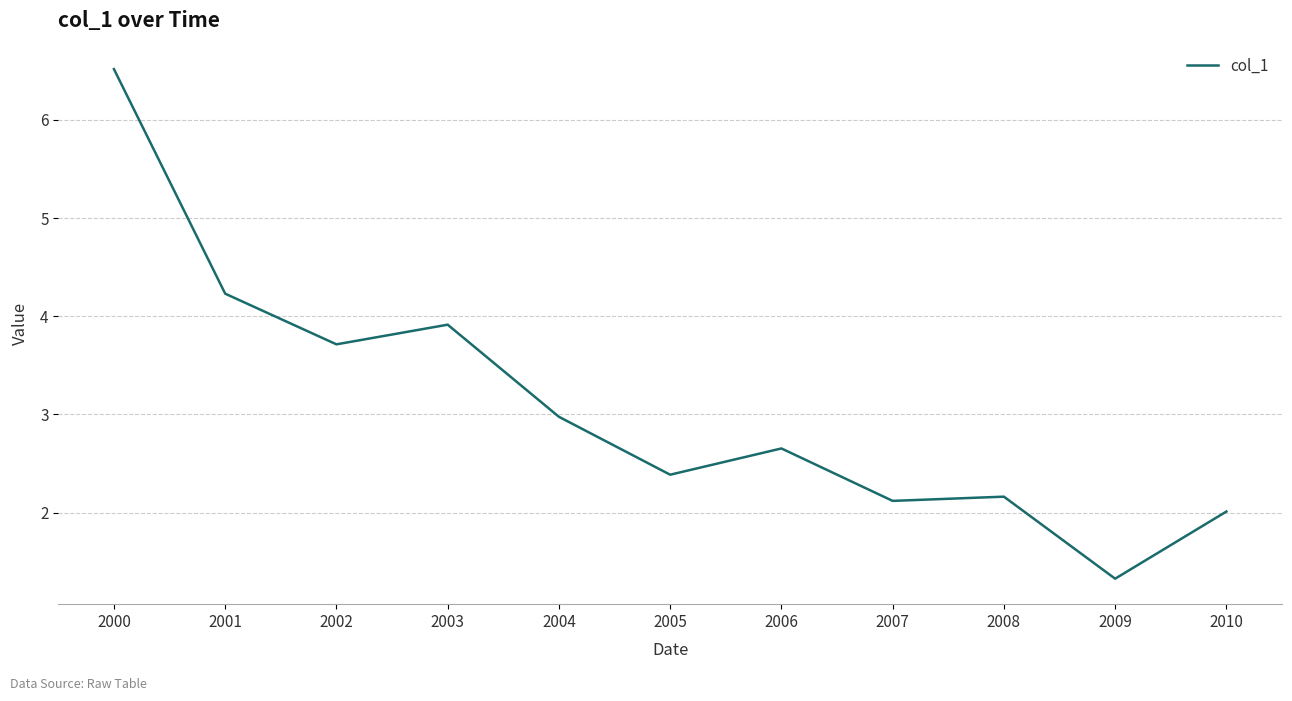

Where is the first local minimum?

2002